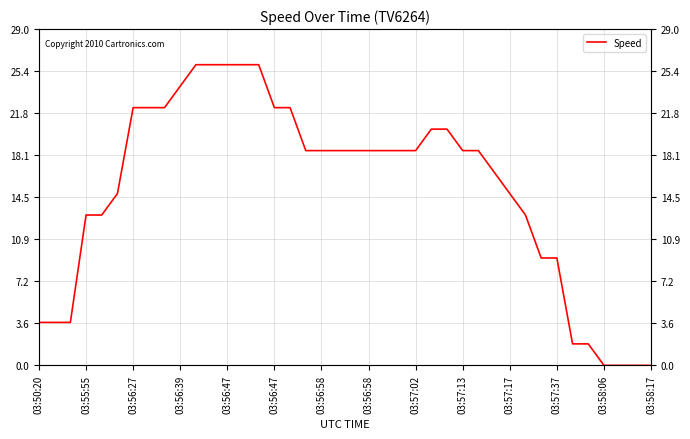

Count the number of categories in the chart.

40